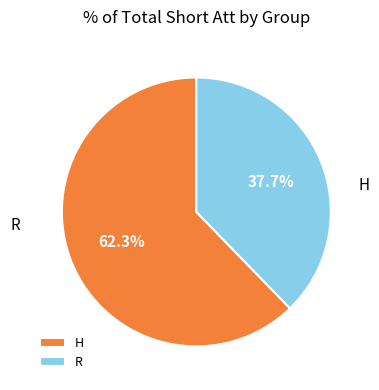

The R slice represents 26% of the pie. True or false?

False